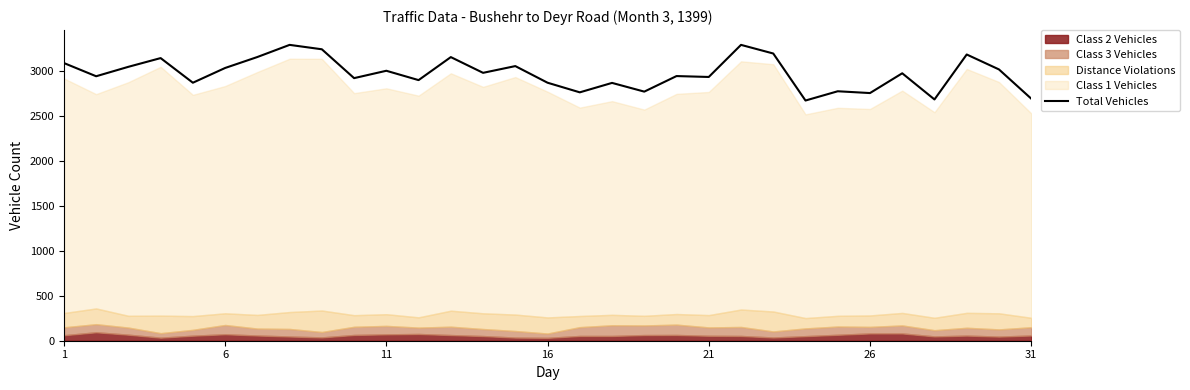

What is the highest value of the Total Vehicles series?

3291